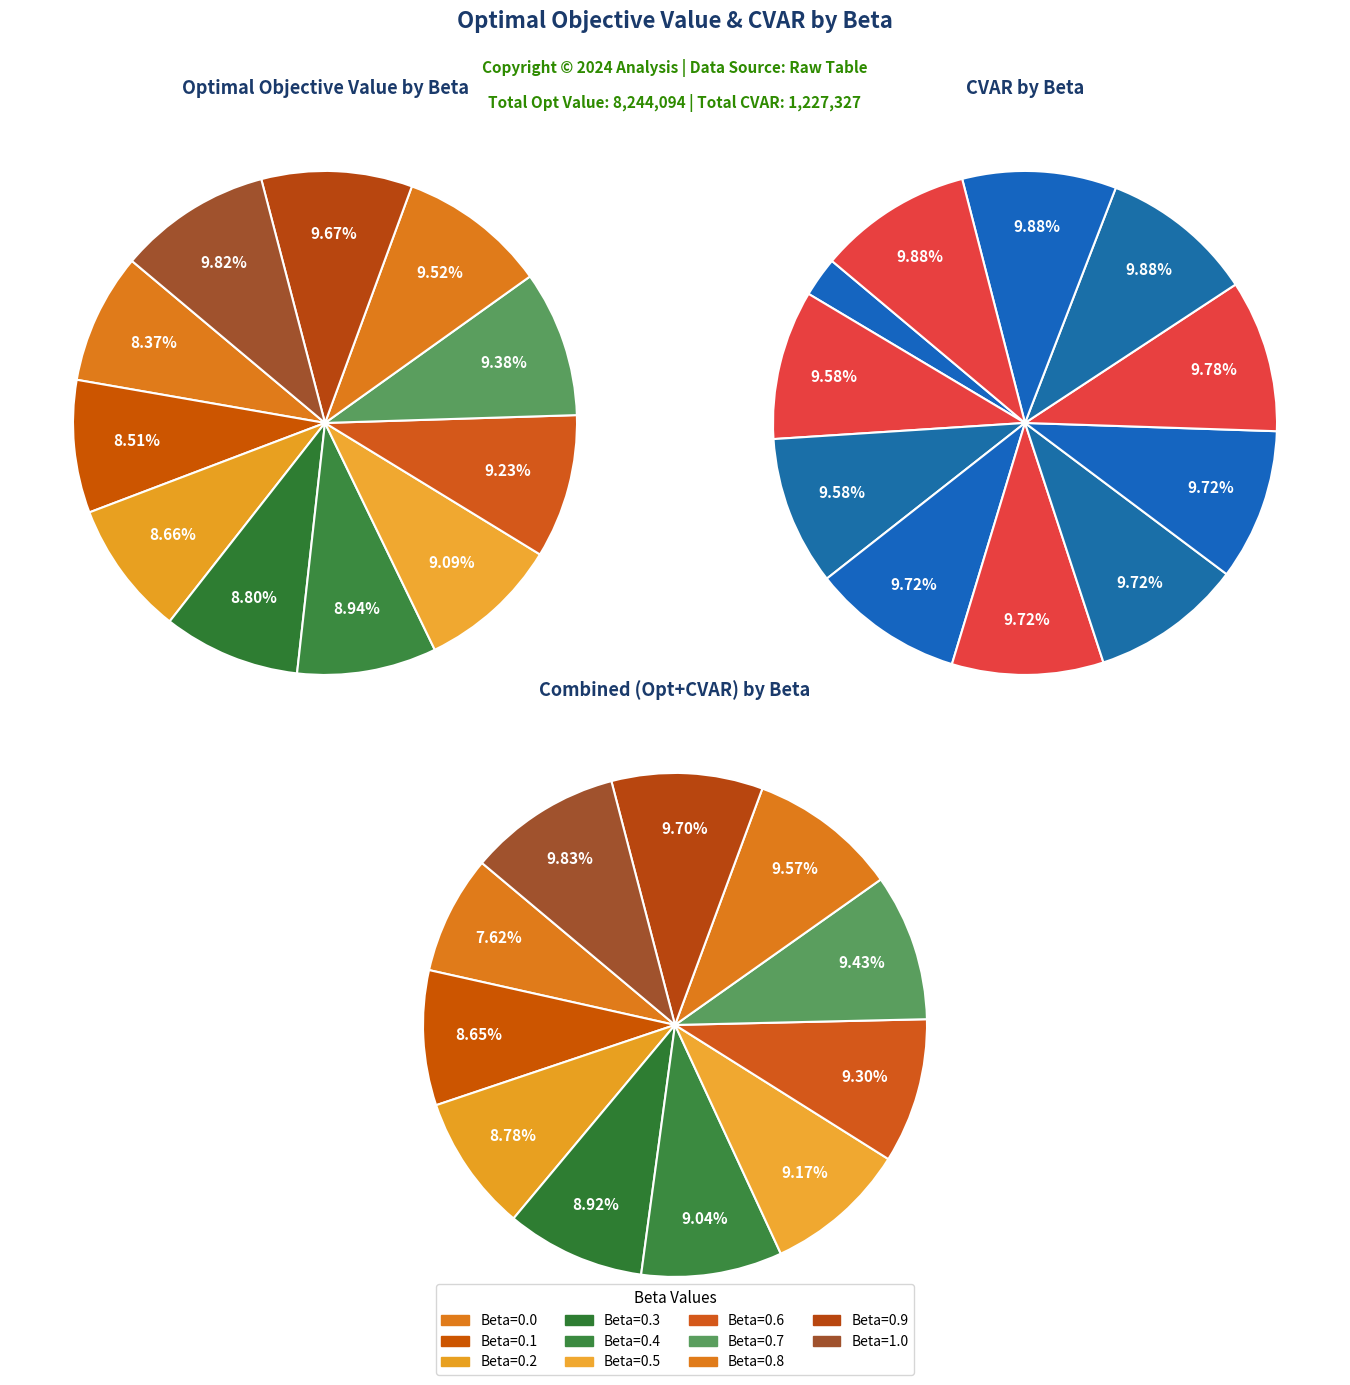

How much of the chart is everything except 0.8?

90.5%